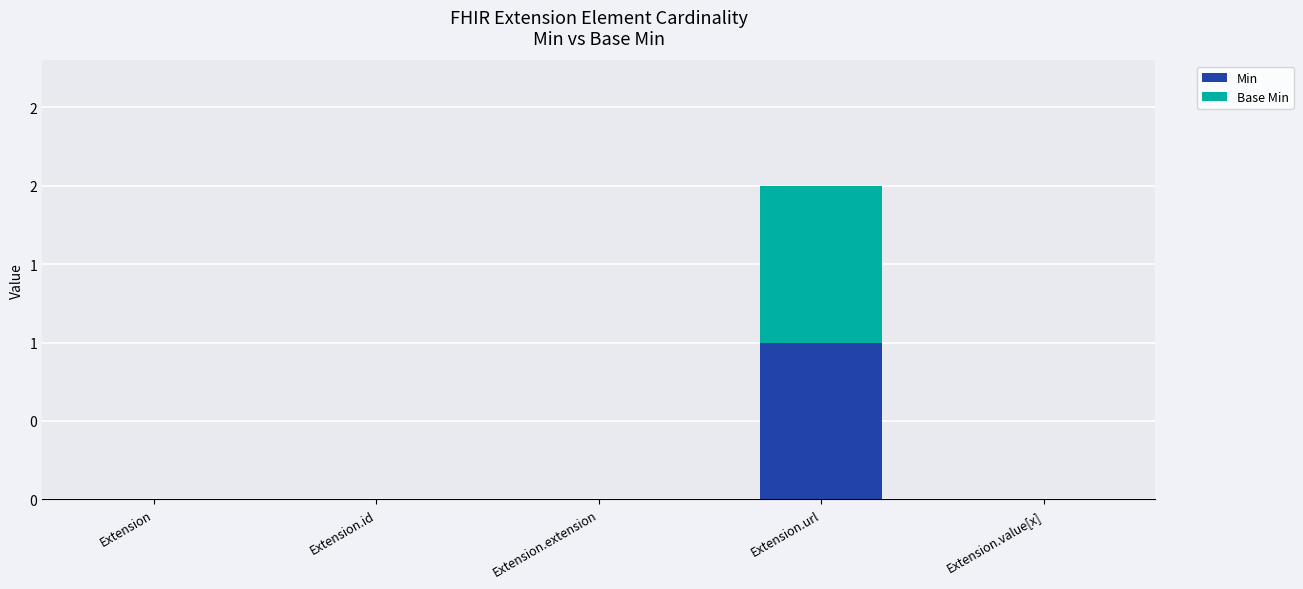

Where is Min nearest to the value 0?

Extension